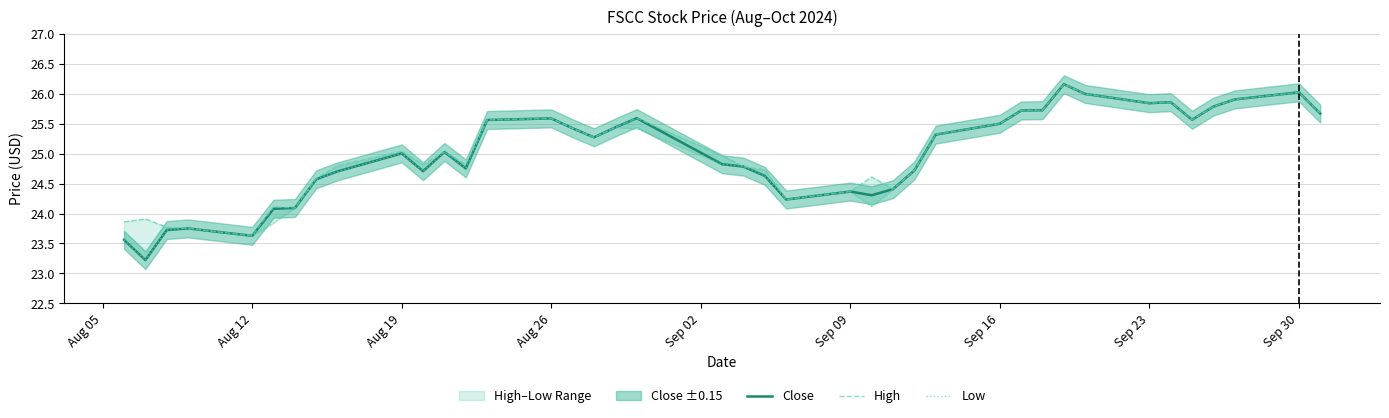

The Close series shows 34.3 at Sep 23. True or false?

False